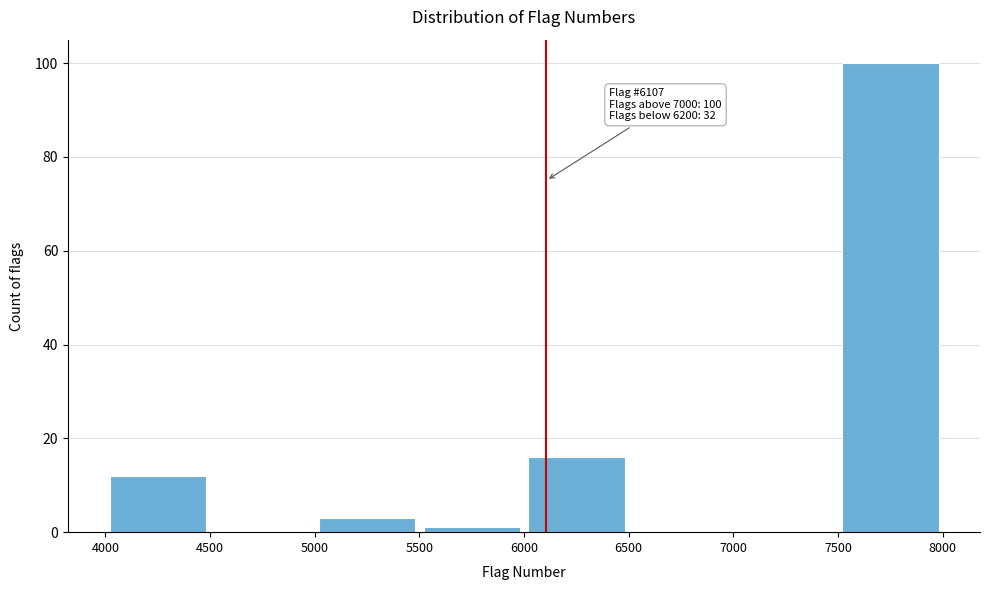

Which range on the x-axis has the tallest bar?

7500 to 8000